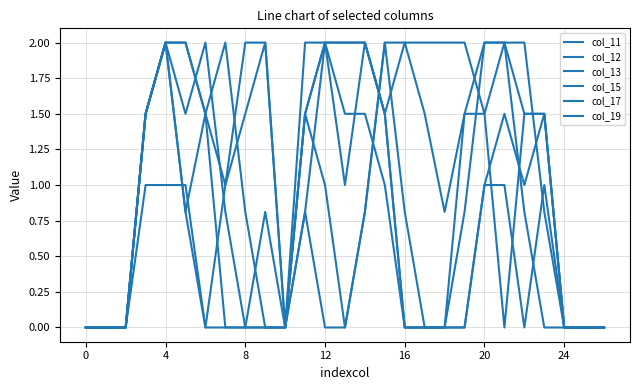

At which label is col_15 closest to 1?

12